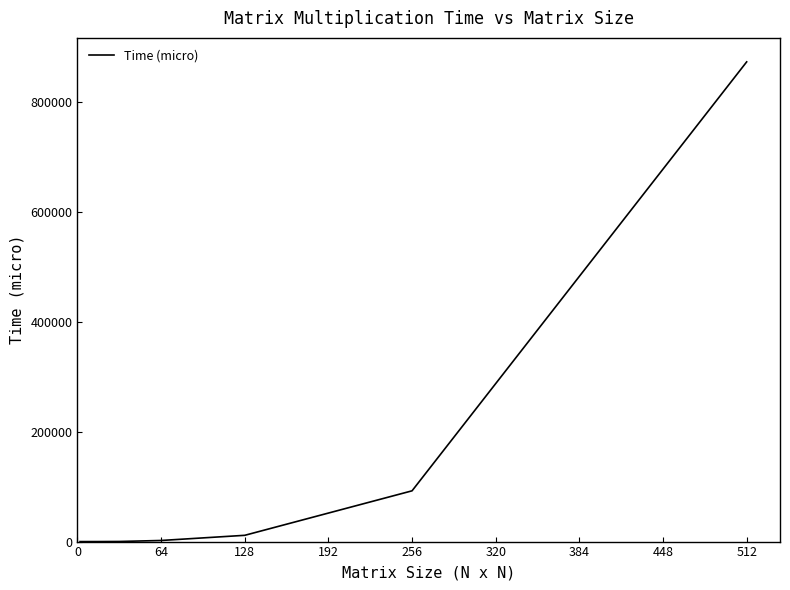

What is the maximum value shown in the chart?

872488